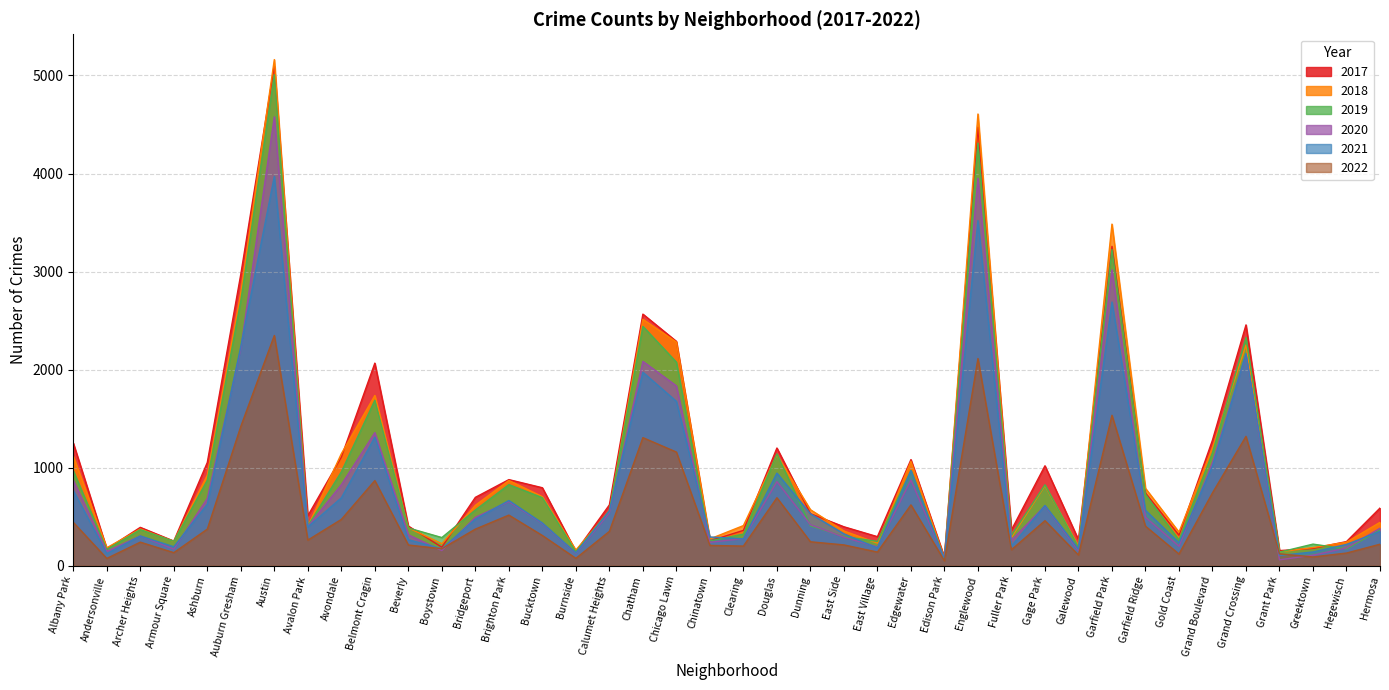

Which series changed the most between Douglas and Hermosa?

2019